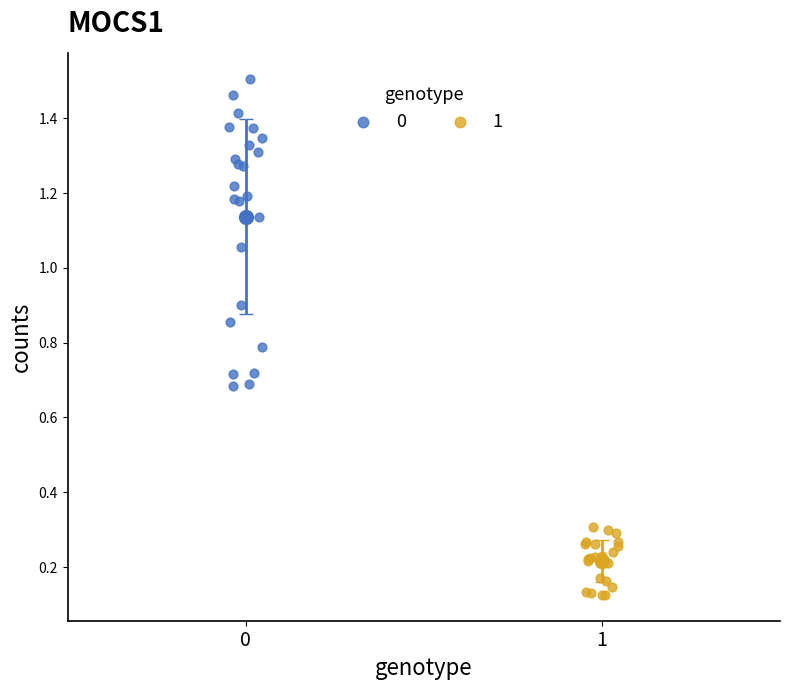

Which series contains the highest Y value?

0